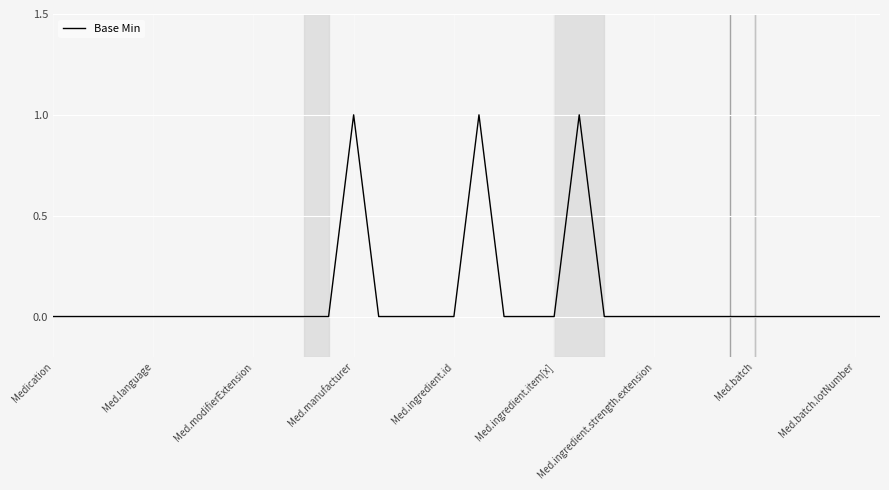

Which label corresponds to the smallest value in the chart?

Medication